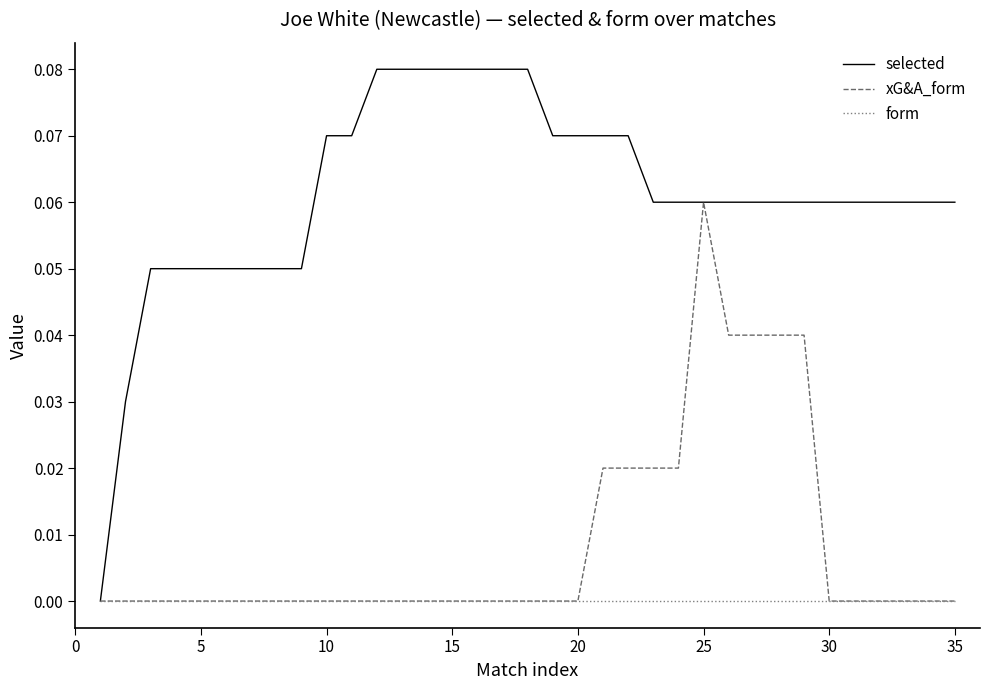

Does the chart have visible grid lines?

No